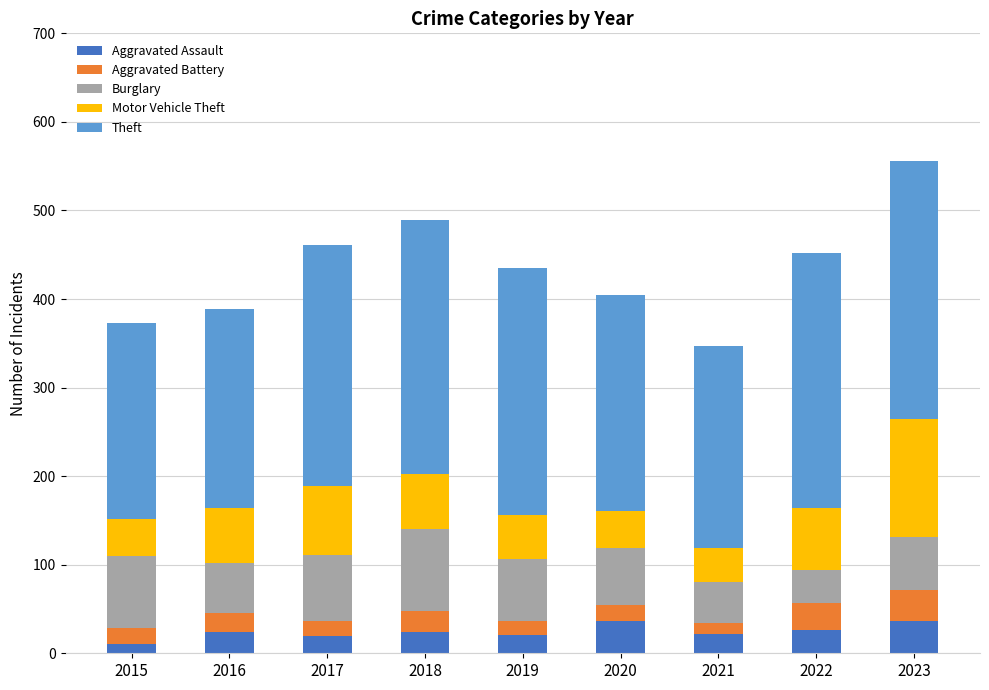

What is the maximum value for Aggravated Assault?

37